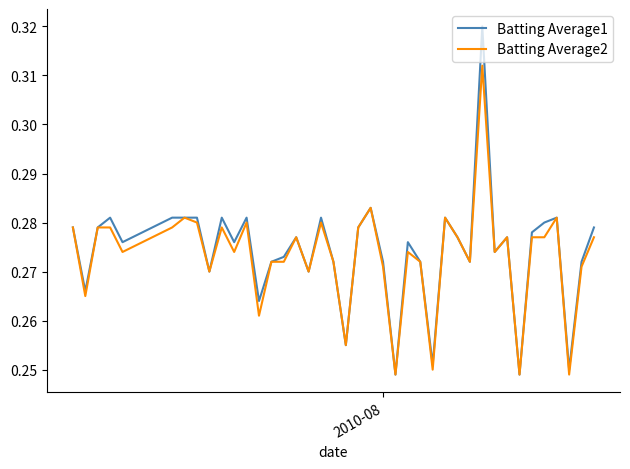

Rank the series by their maximum value, from lowest to highest.

Batting Average2, Batting Average1